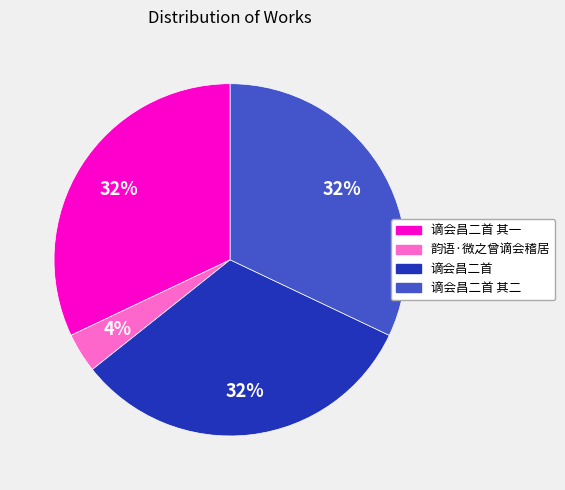

How many slices are in this pie chart?

4